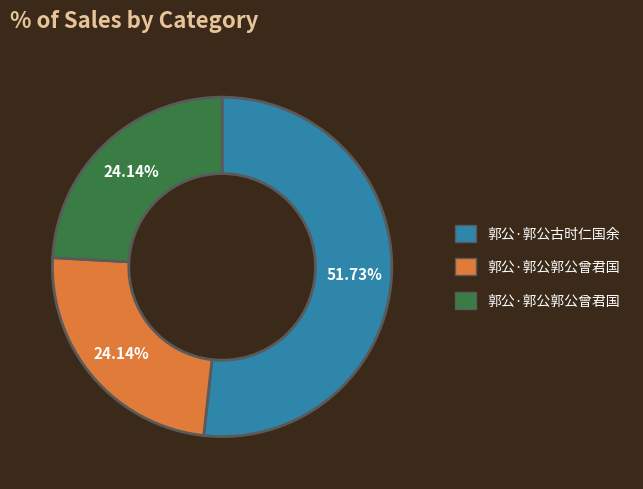

How many segments does this pie chart have?

3